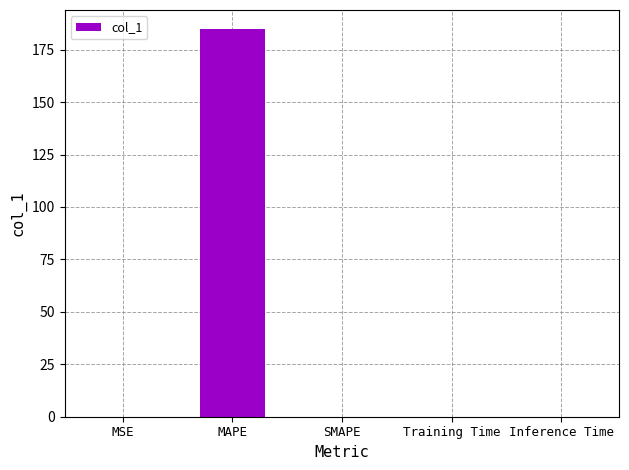

Read the value at MAPE.

184.7